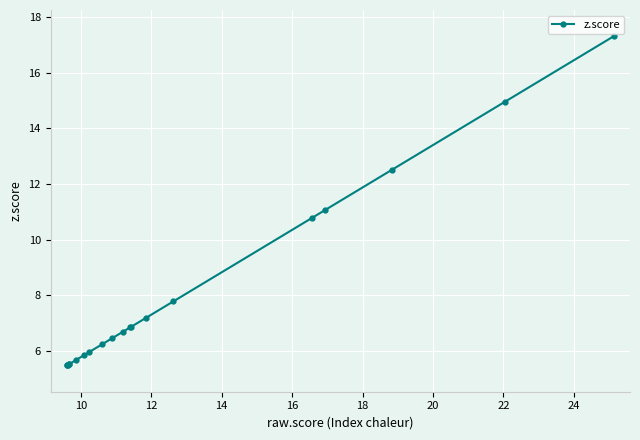

What is the maximum value shown in the chart?

17.3